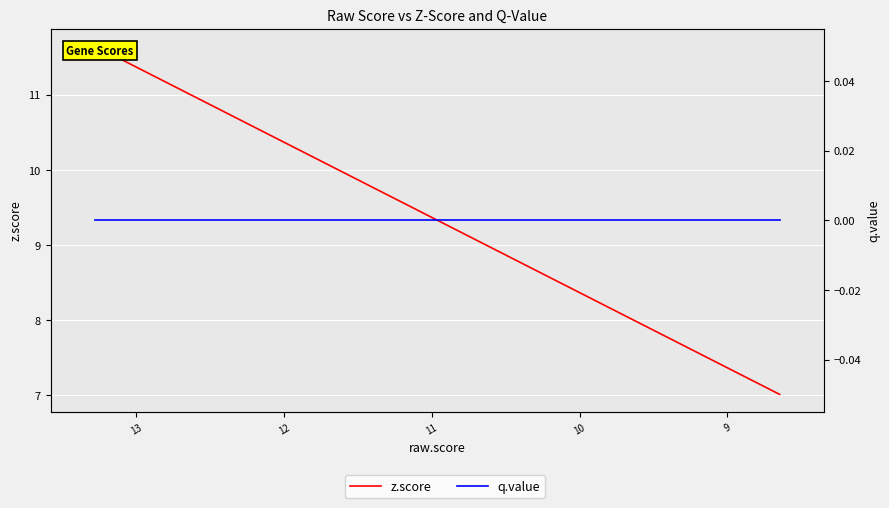

How many lines are shown in the chart?

2